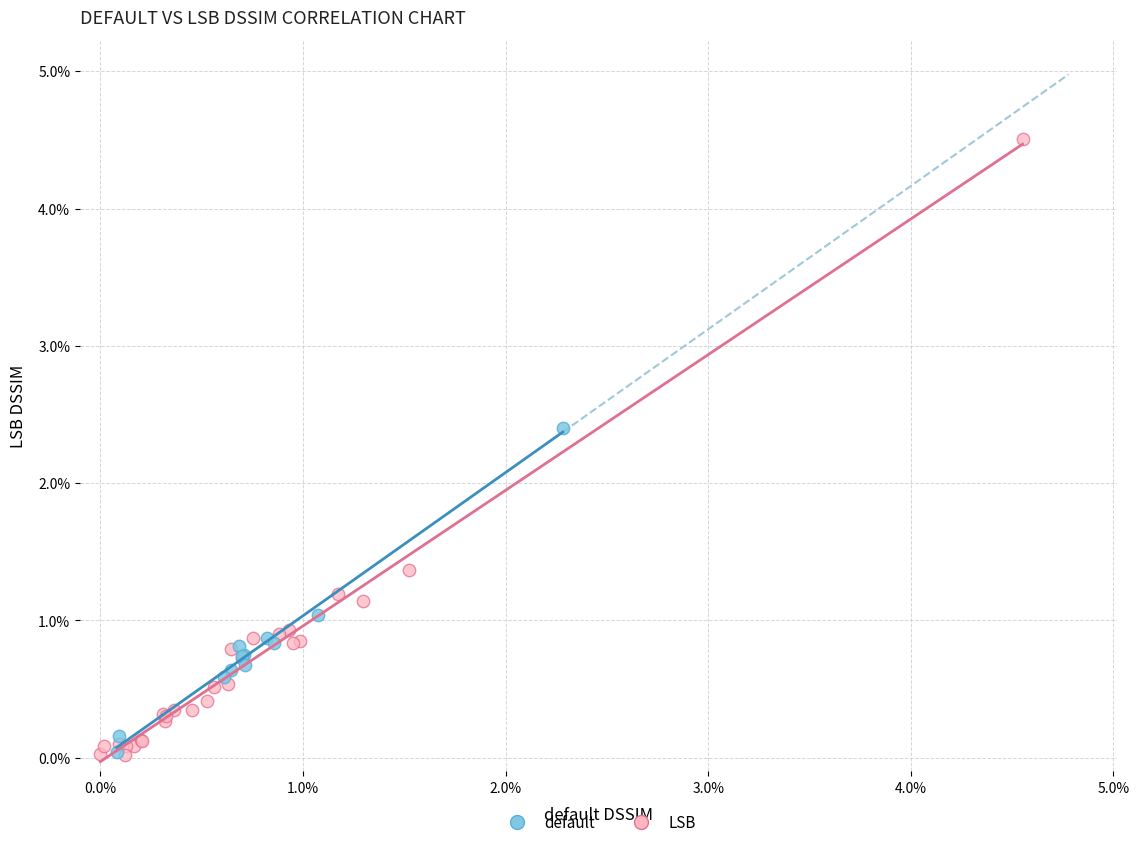

What are all the series names shown in the legend?

default, LSB